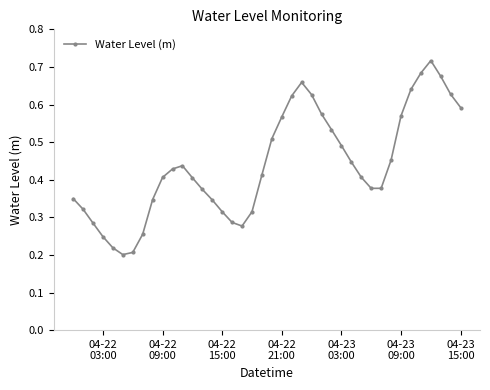

Count the values in the range 0 to 1.

40